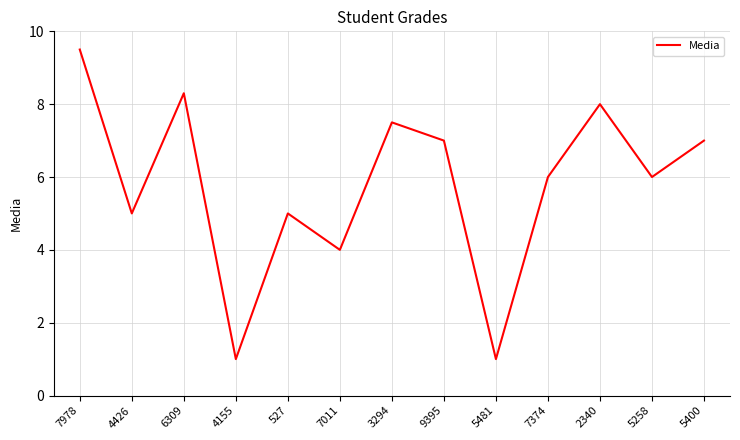

What is the difference between the values at 2340 and 7011?

4.0